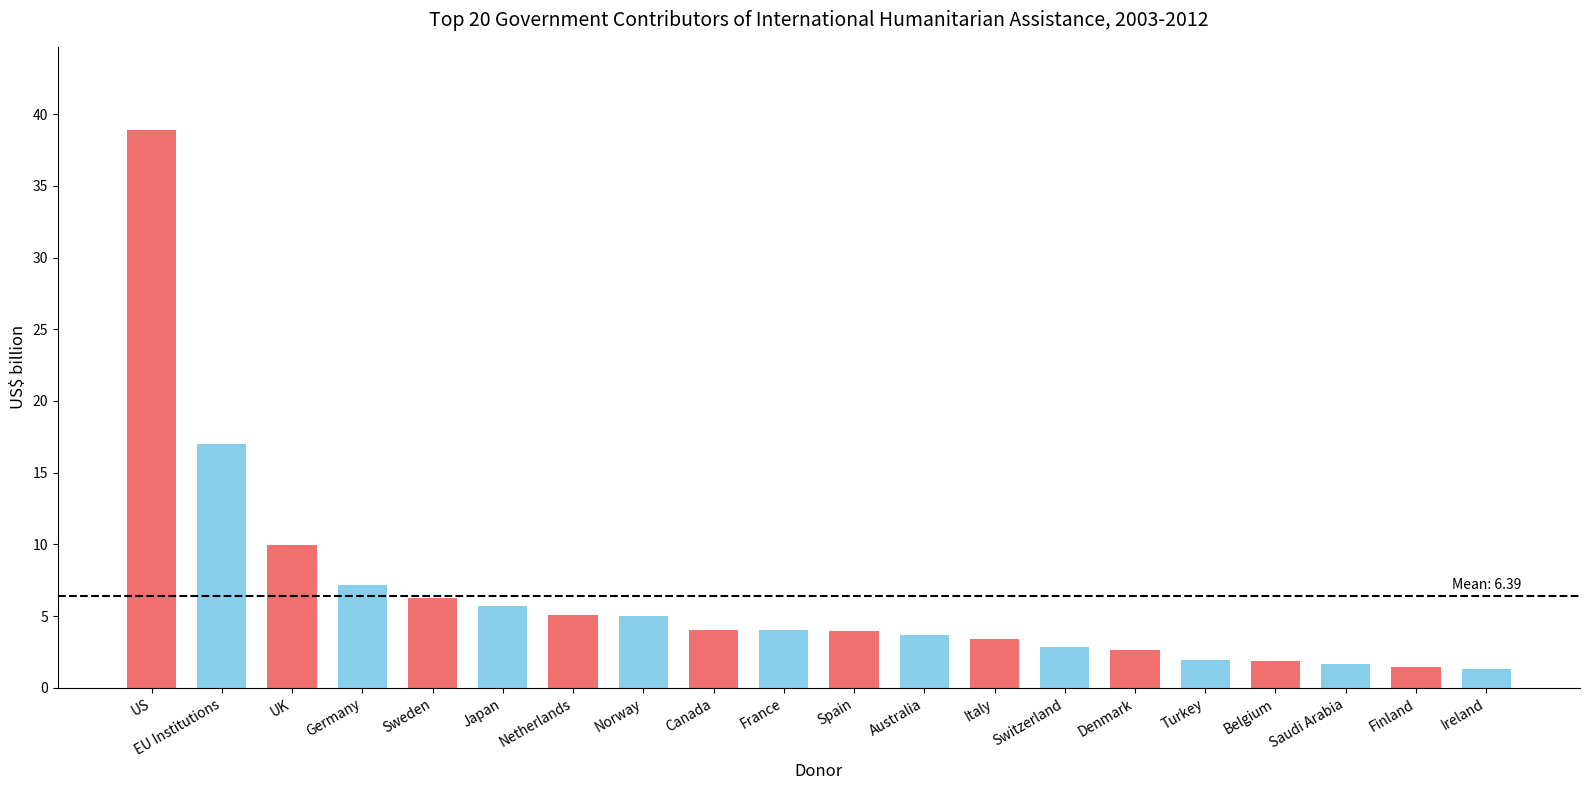

What is the label of the 19th bar from the right?

EU Institutions